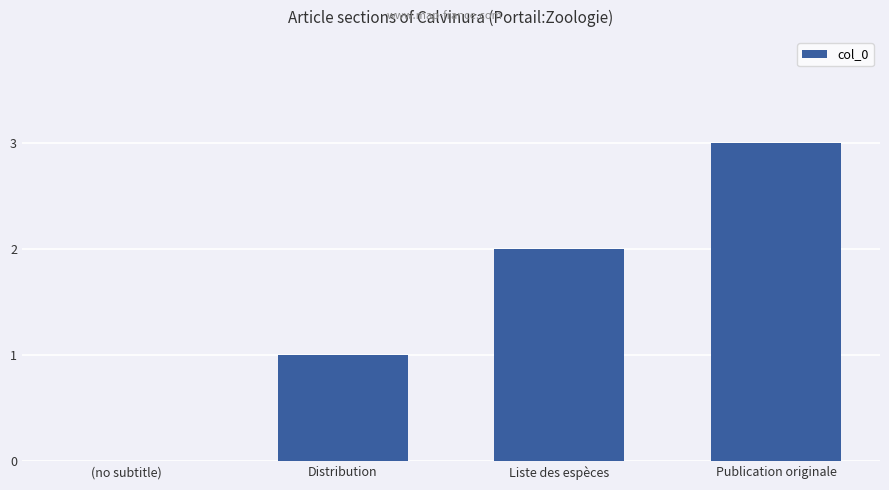

Count the number of data series in this chart.

1